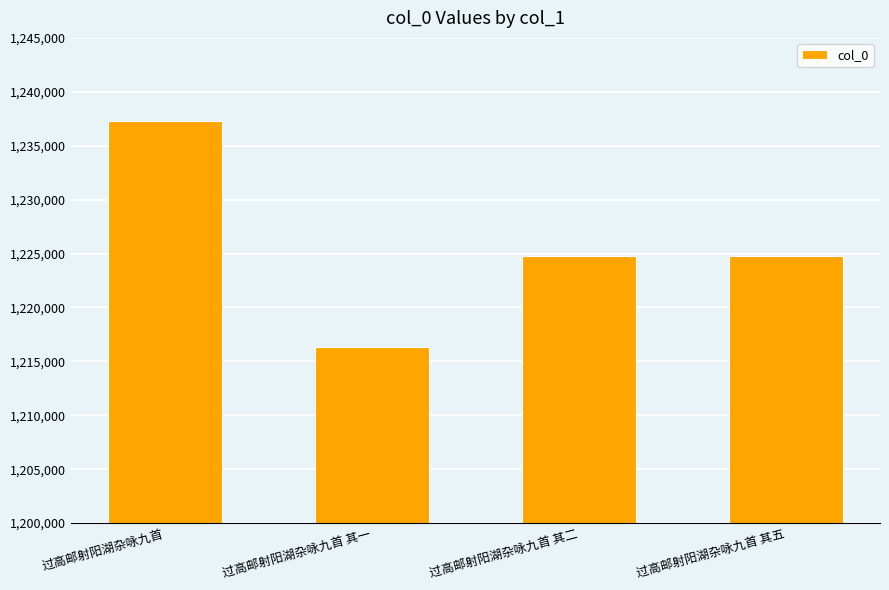

What is the label of the 4th bar from the left?

过高邮射阳湖杂咏九首 其五